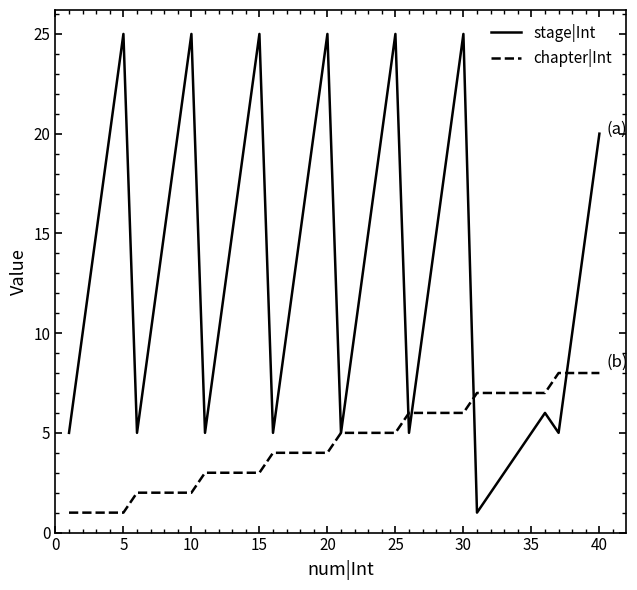

Which series has the largest range (max minus min)?

stage|Int